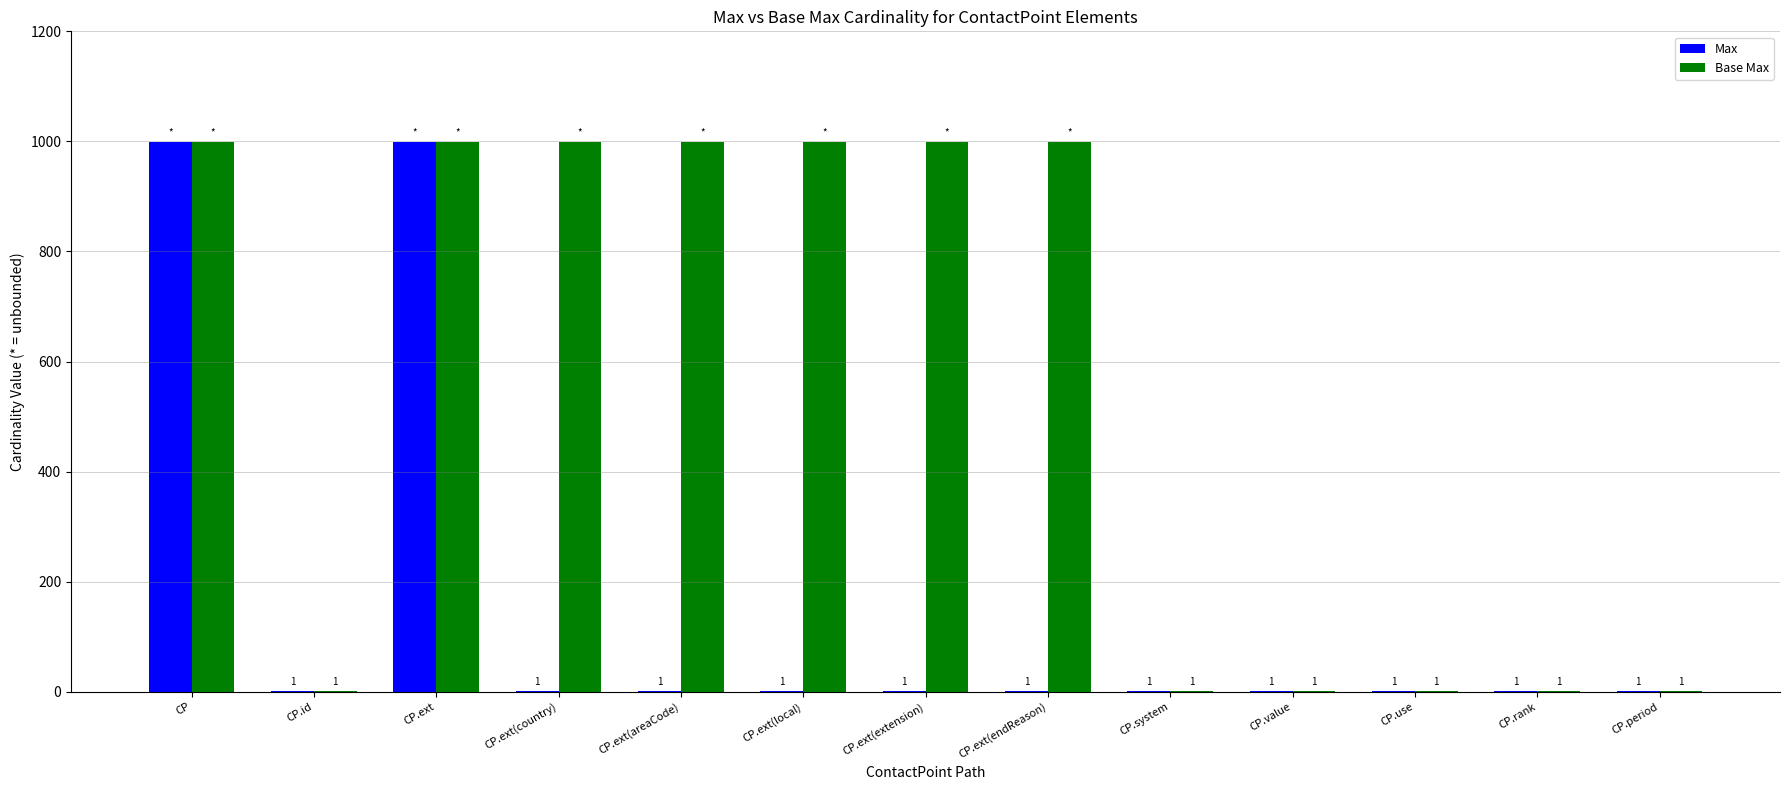

Reading left to right, transcribe all the data shown in this chart.

Max: 999	1	999	1	1	1	1	1	1	1	1	1	1
Base Max: 999	1	999	999	999	999	999	999	1	1	1	1	1